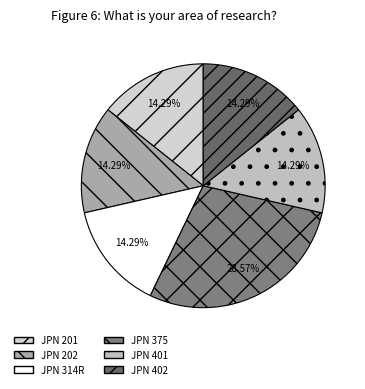

What is the total percentage of JPN 401 and JPN 201?

28.6%